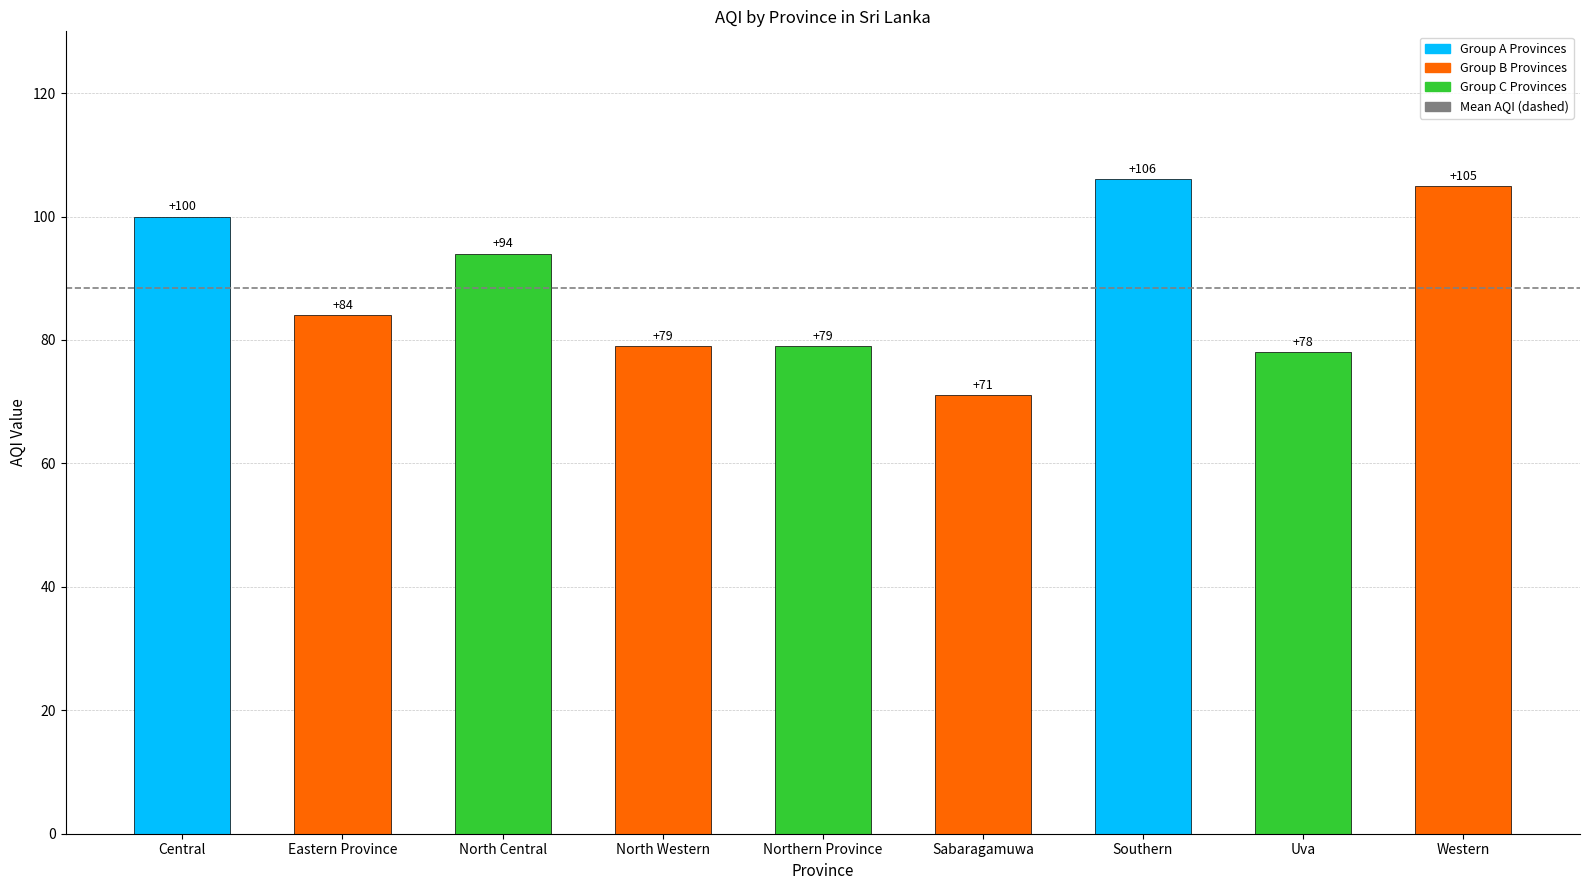

The chart shows a value of 111 at Sabaragamuwa. True or false?

False